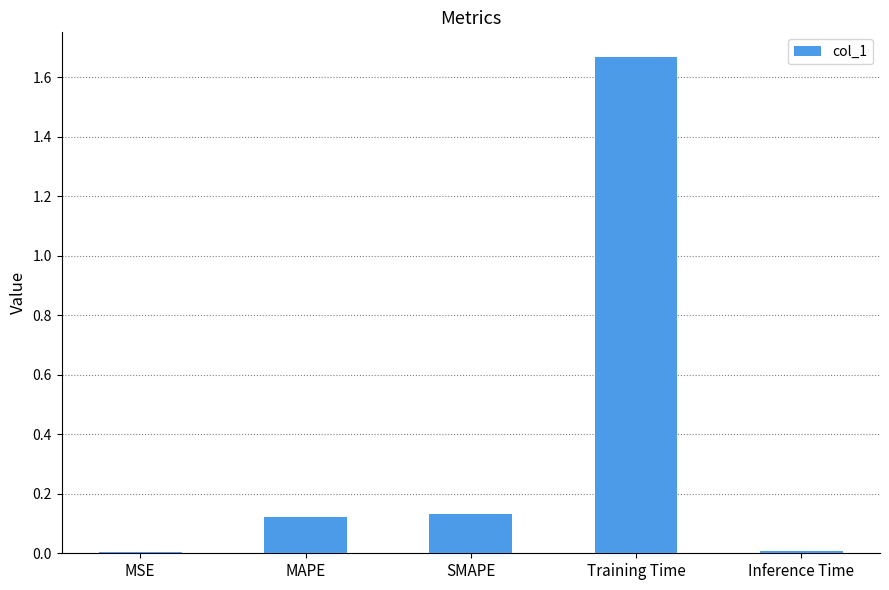

Which has a higher value, Training Time or MSE?

Training Time